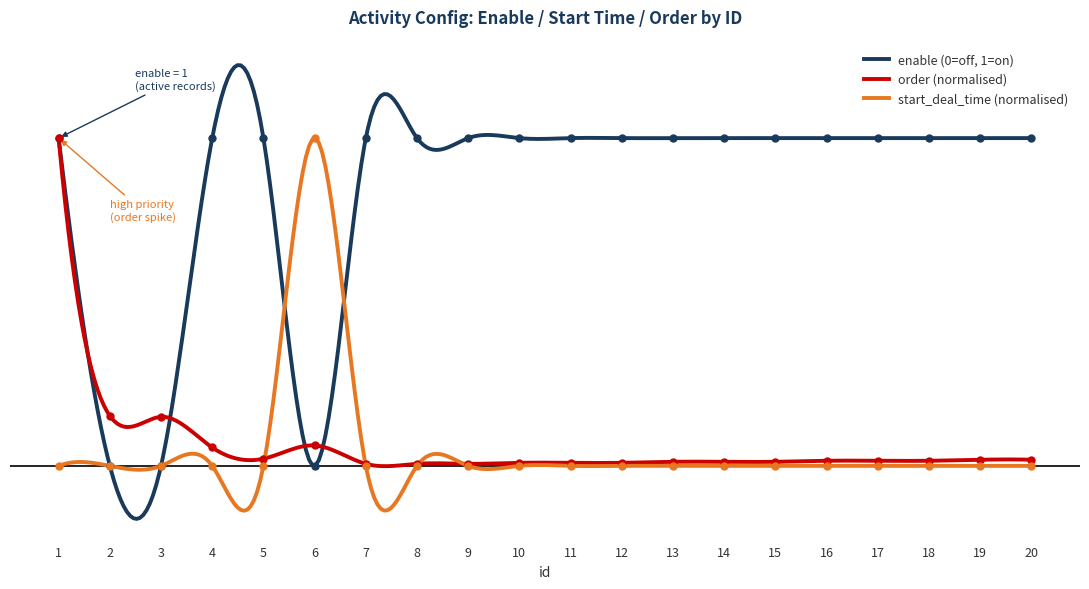

How many times do order and start_deal_time cross each other?

2